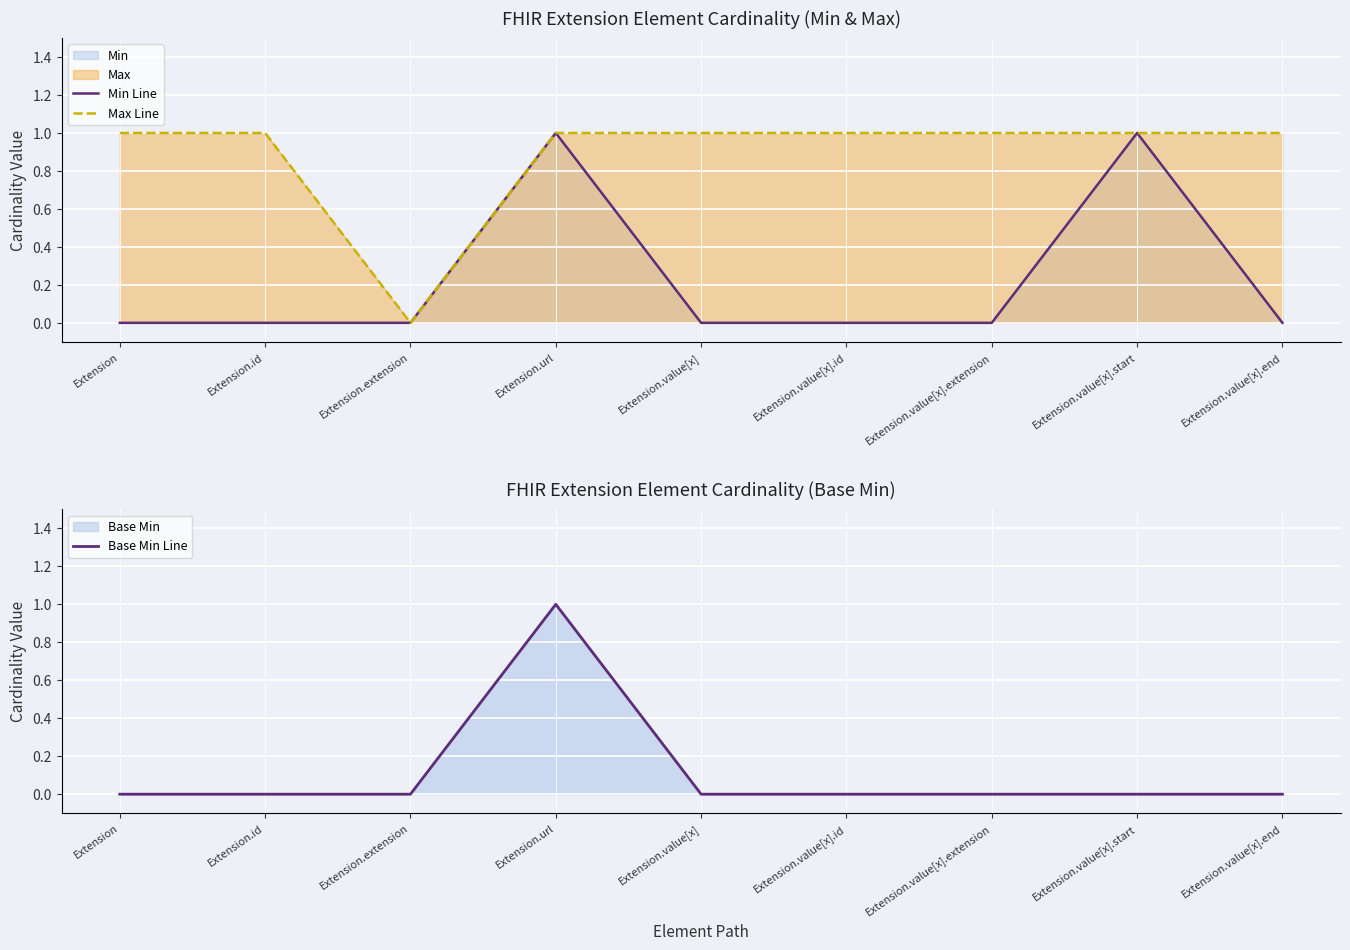

True or false: Base Min Line and Min Line intersect in this chart.

False